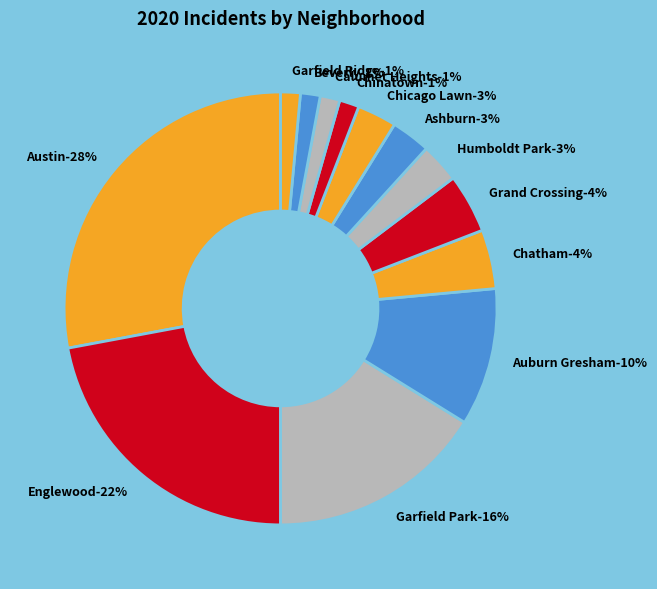

To the nearest percent, what portion does Chatham represent?

4%